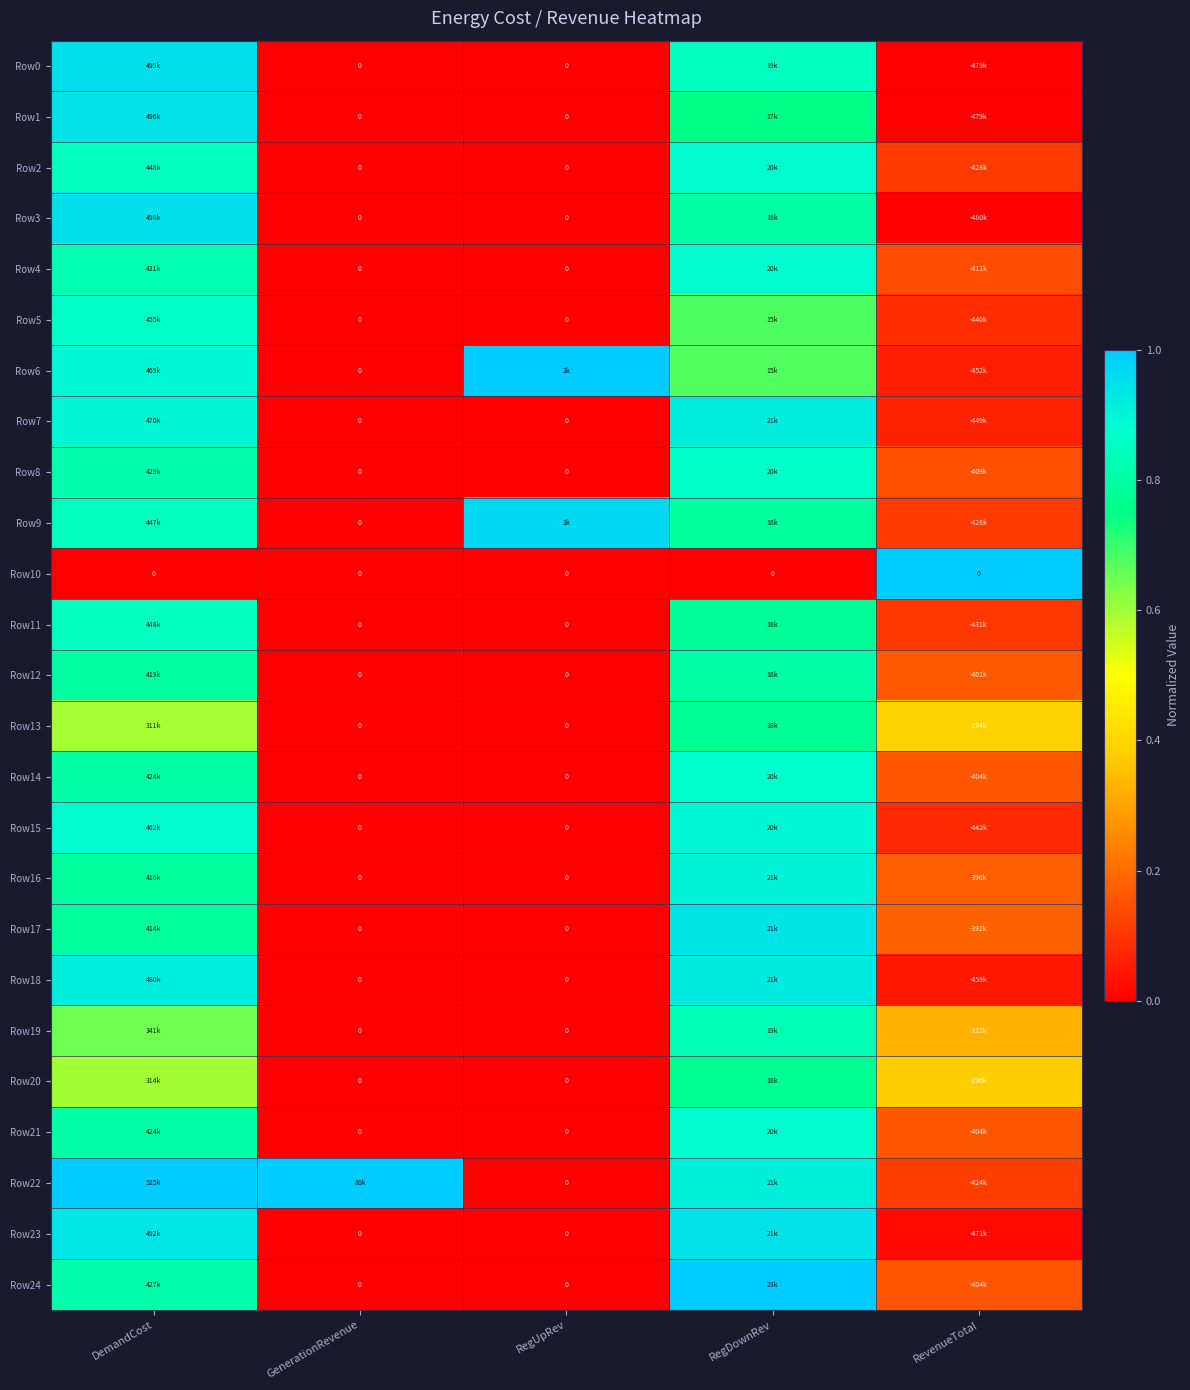

The value of Row3 at GenerationRevenue is 0.0. True or false?

True